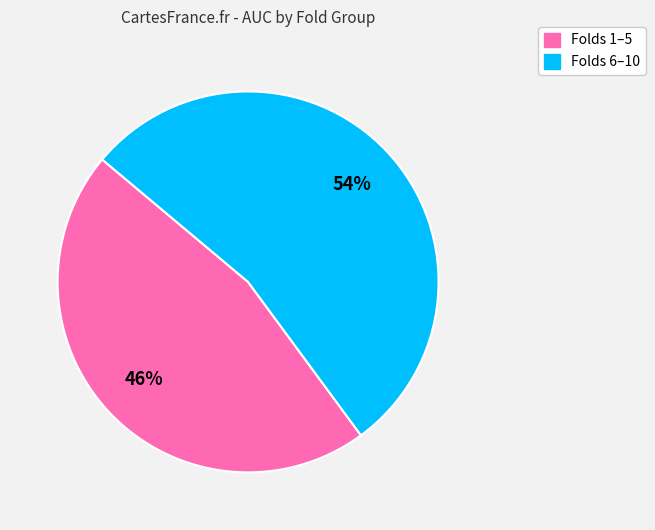

To the nearest percent, what is the difference between the largest and smallest slice percentages?

8%